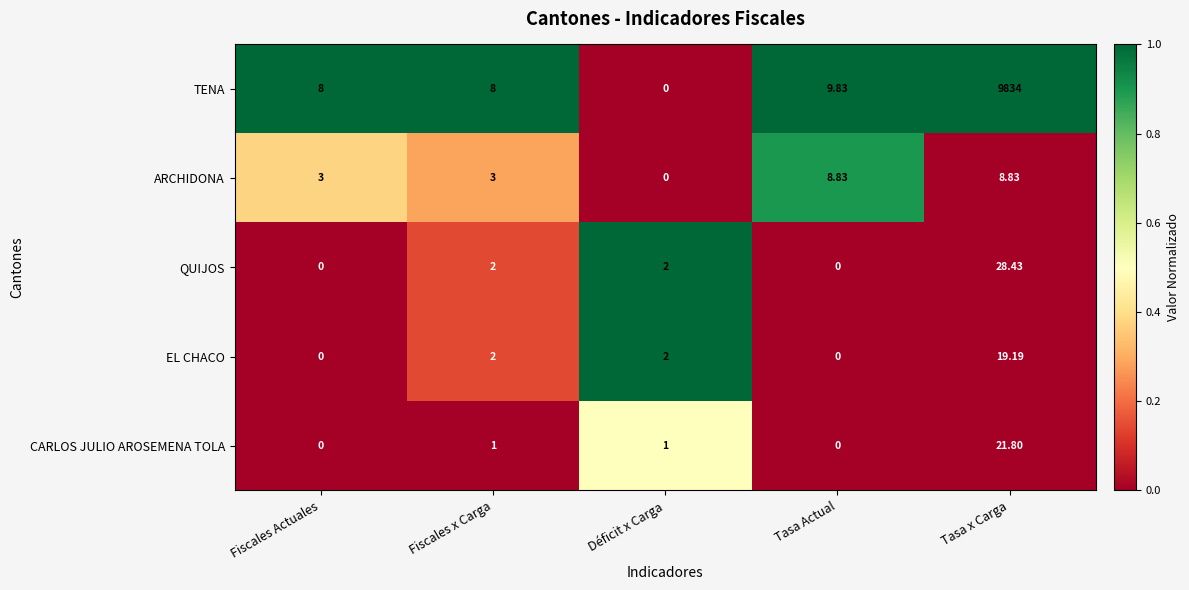

Rank the series by their maximum value, from highest to lowest.

TENA, QUIJOS, CARLOS JULIO AROSEMENA TOLA, EL CHACO, ARCHIDONA